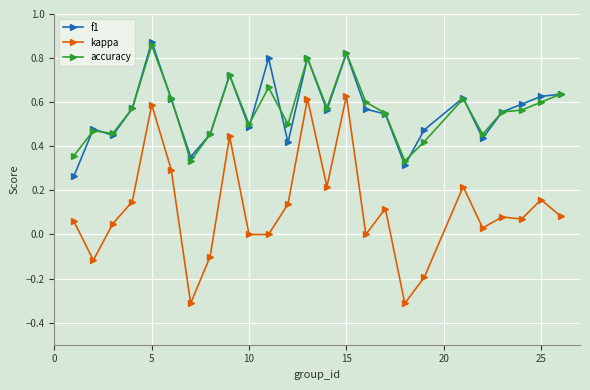

What is the sum of all kappa values?

2.9